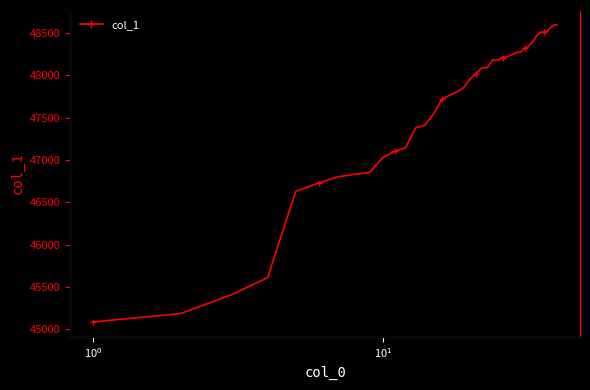

What is the maximum value shown in the chart?

48597